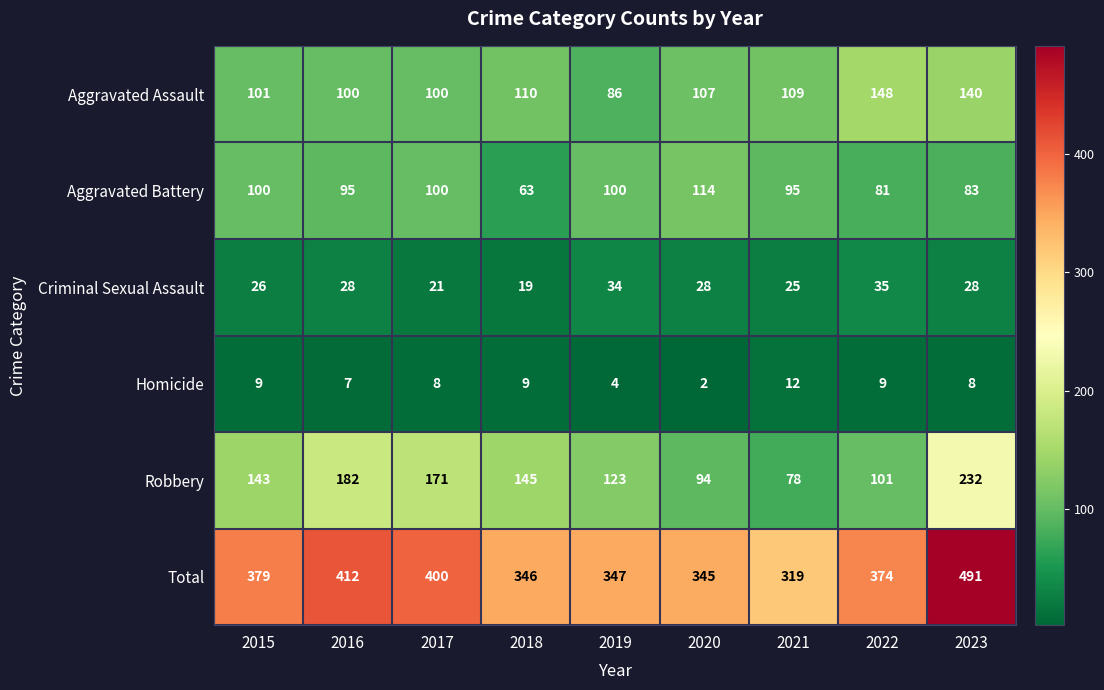

Count the number of data series in this chart.

6